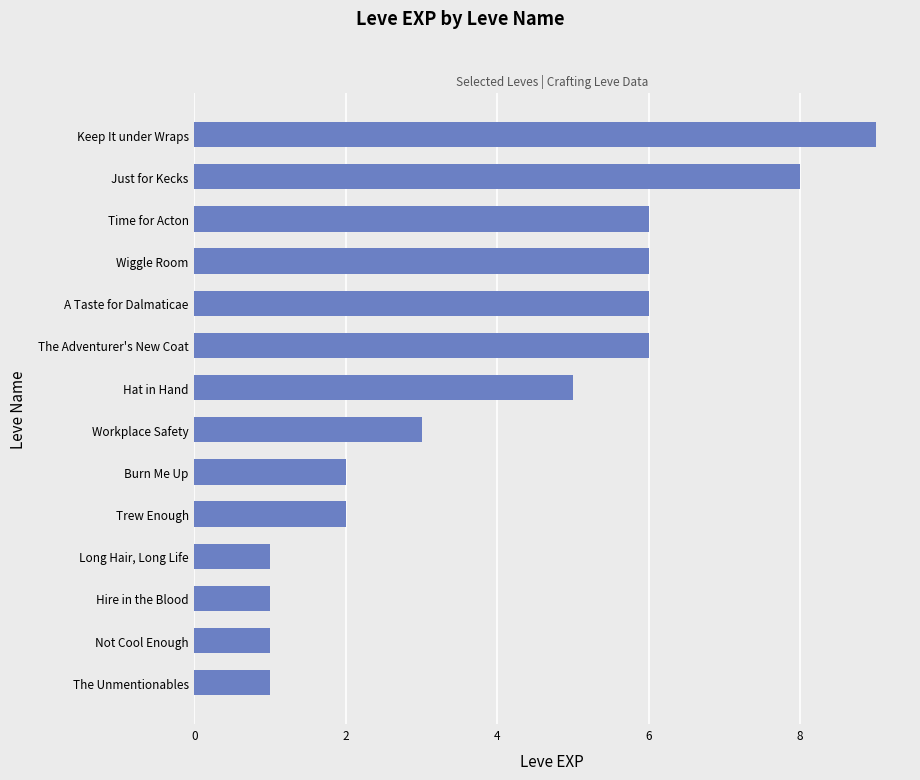

What is the approximate value at A Taste for Dalmaticae?

6